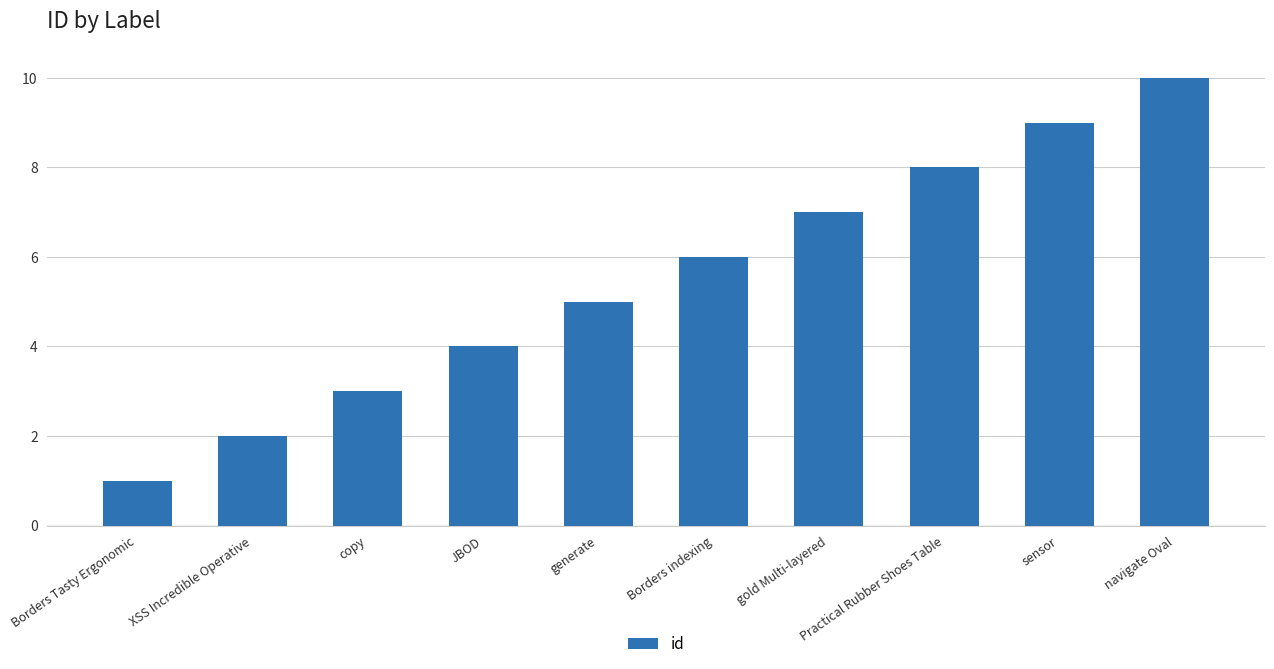

Rank the categories by value from highest to lowest.

navigate Oval, sensor, Practical Rubber Shoes Table, gold Multi-layered, Borders indexing, generate, JBOD, copy, XSS Incredible Operative, Borders Tasty Ergonomic